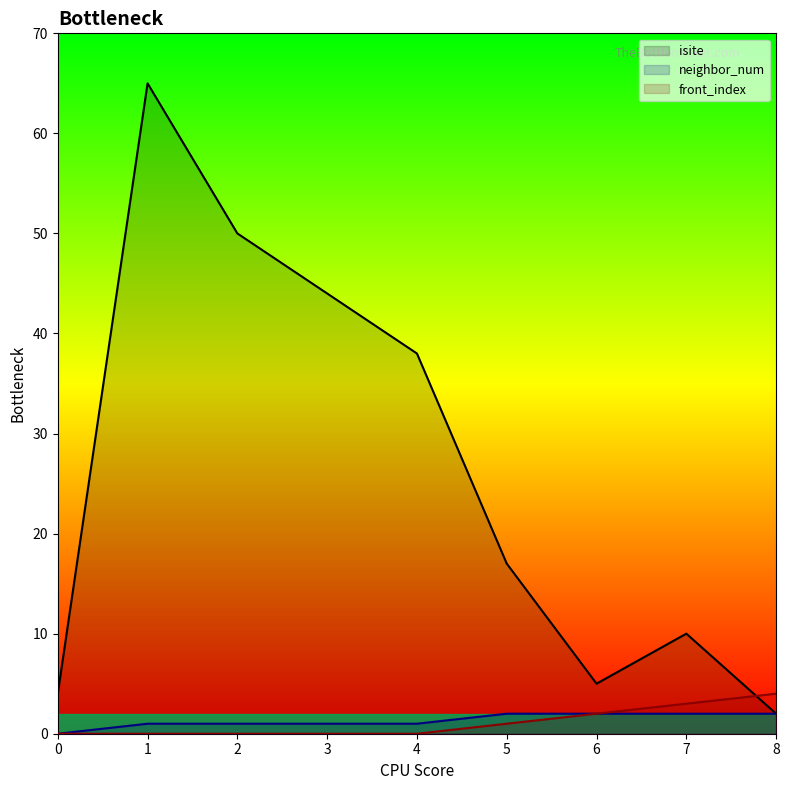

How many series are shown in this chart?

3